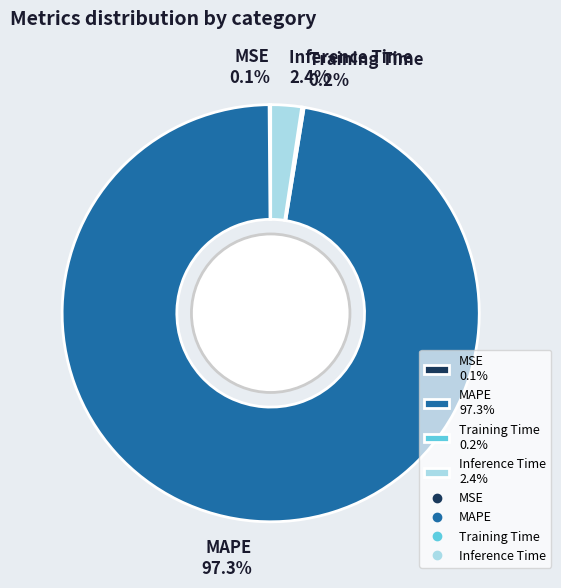

What is the largest slice in the pie chart?

MAPE 97.3%